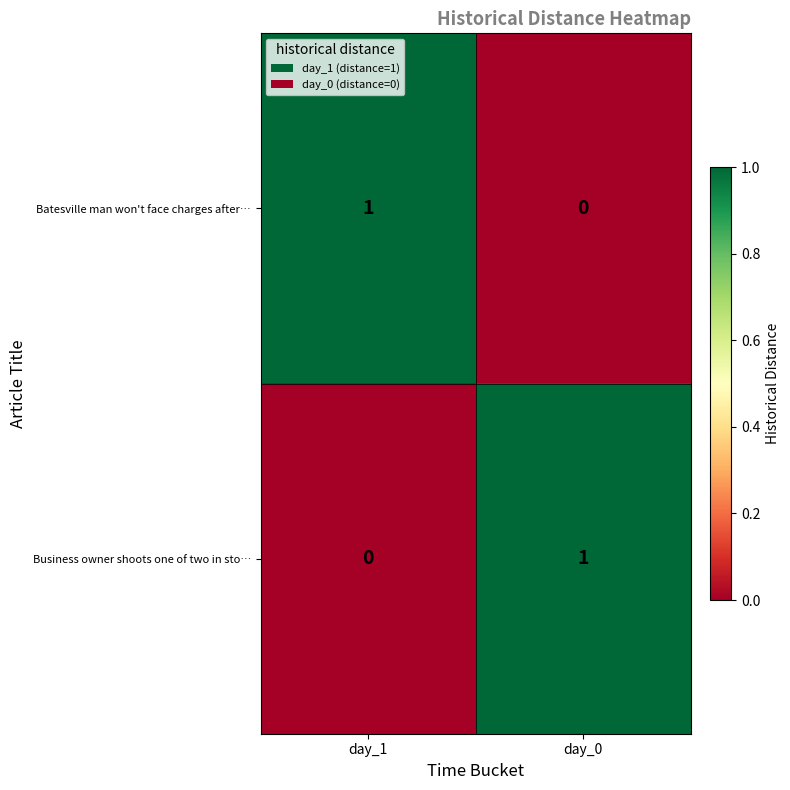

How many series are shown in this chart?

2